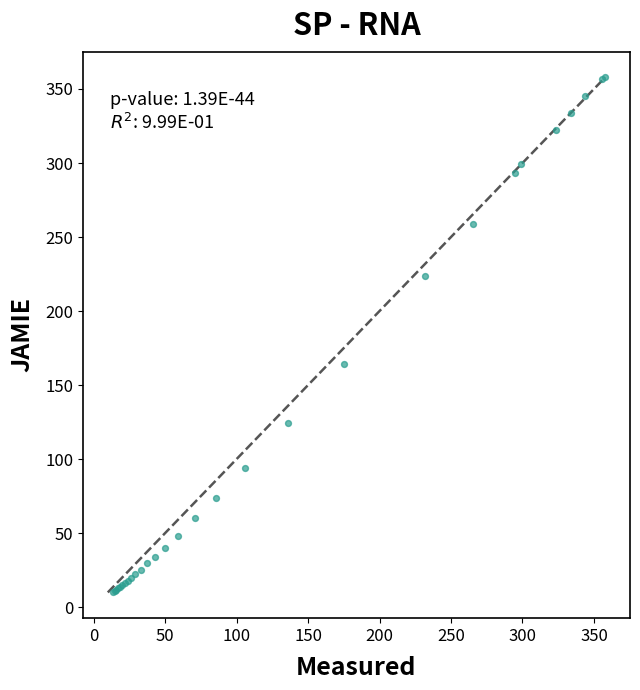

What Y value in the scatter plot is closest to 183?

164.1